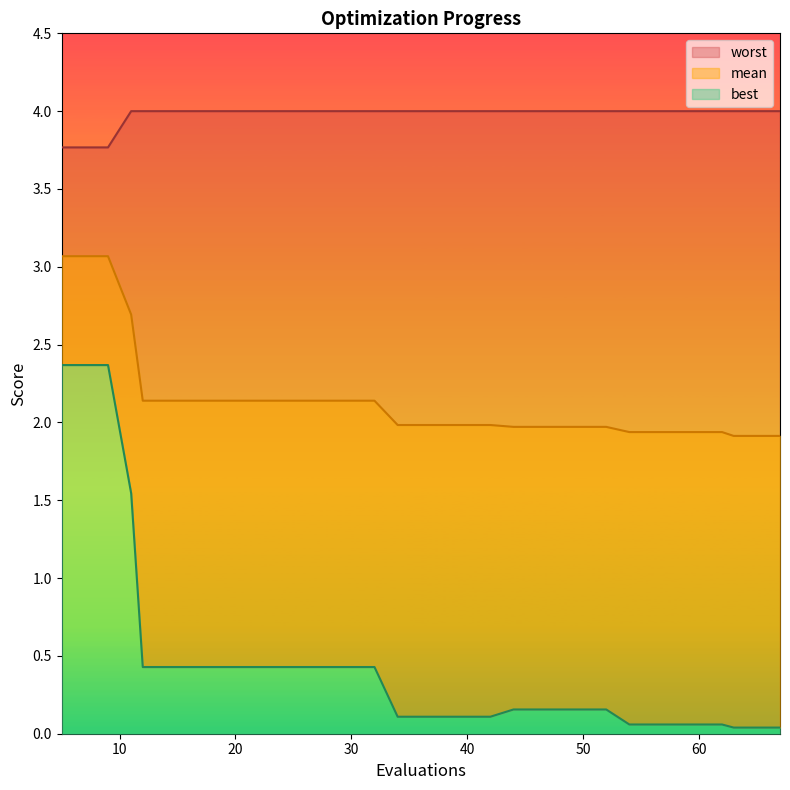

What is the value of the worst point at the 11th from the left?

4.0